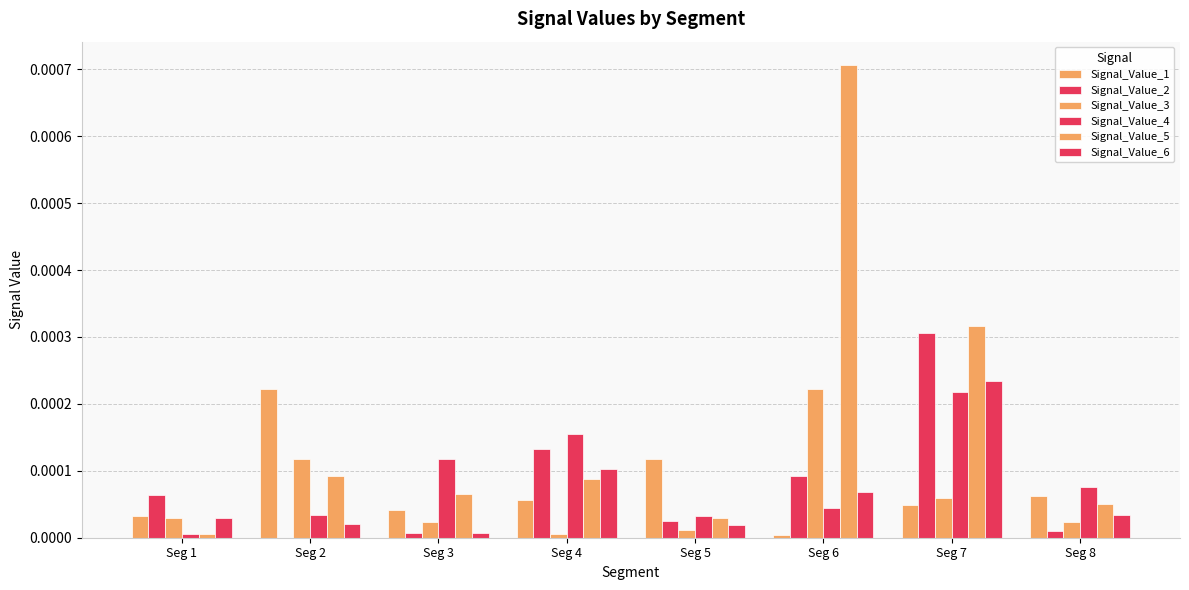

How many groups of bars are there?

8